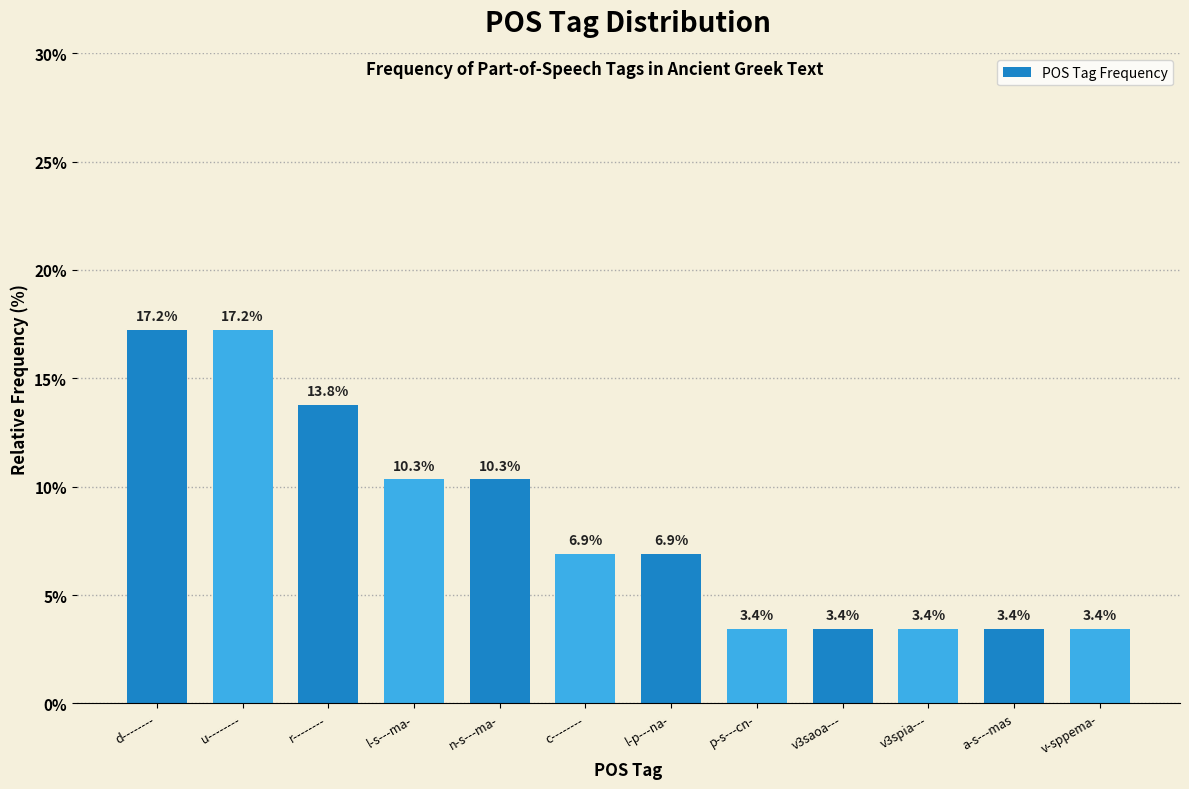

Reading left to right, what are all the values shown in this chart?

17.2	17.2	13.8	10.3	10.3	6.9	6.9	3.4	3.4	3.4	3.4	3.4